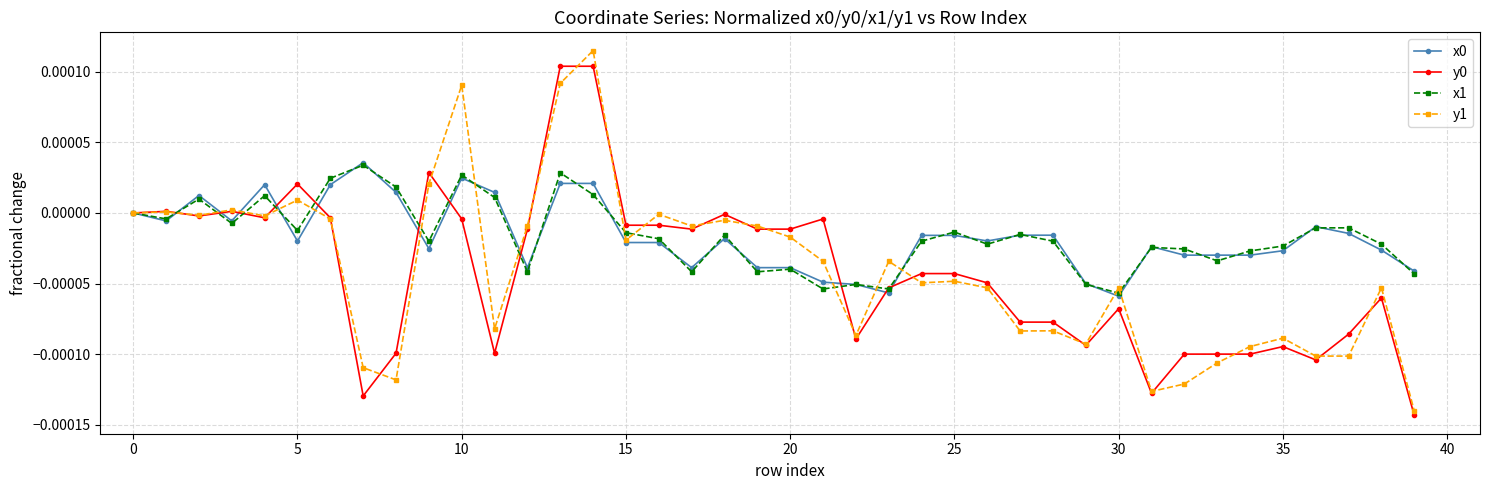

Is this an area chart (filled region under the line)?

No